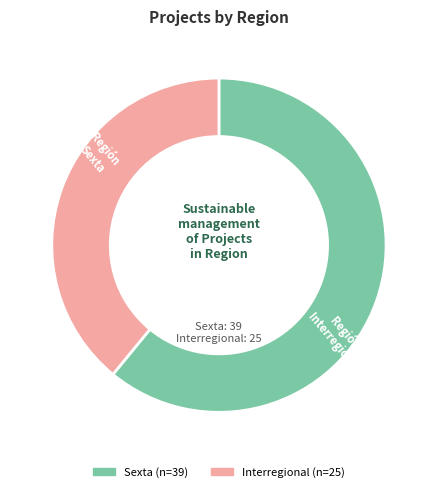

Count the number of slices in the pie.

2